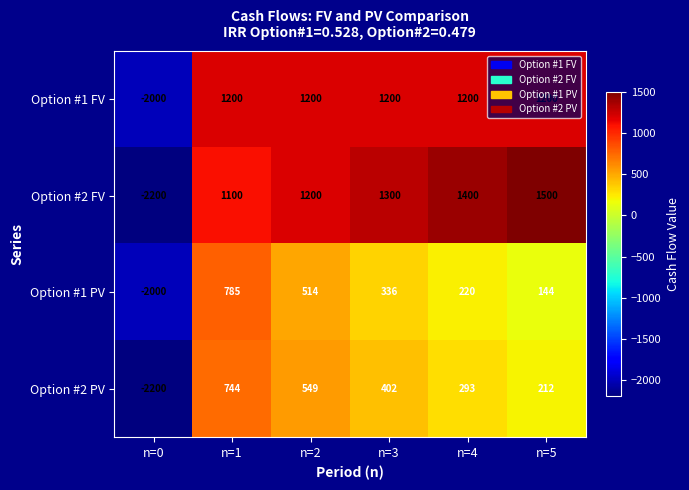

What is the minimum value for Option #1 FV?

-2000